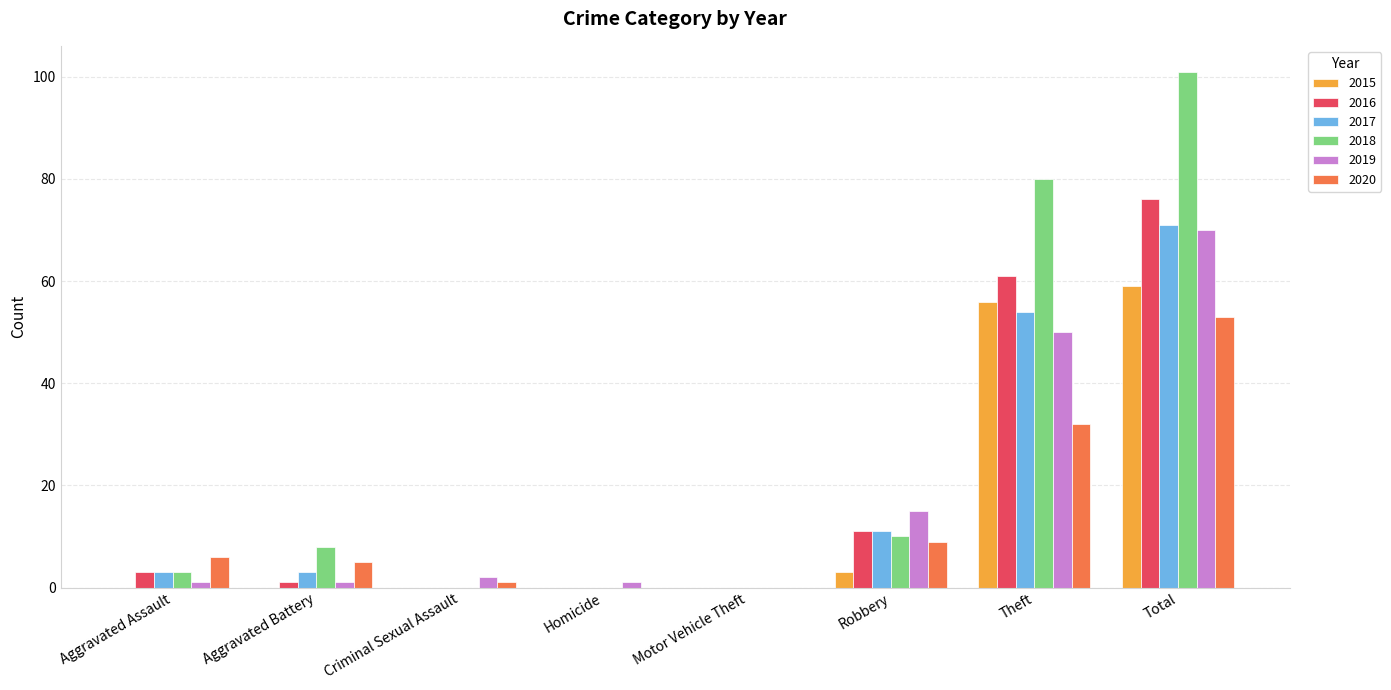

How many groups of bars are there?

8